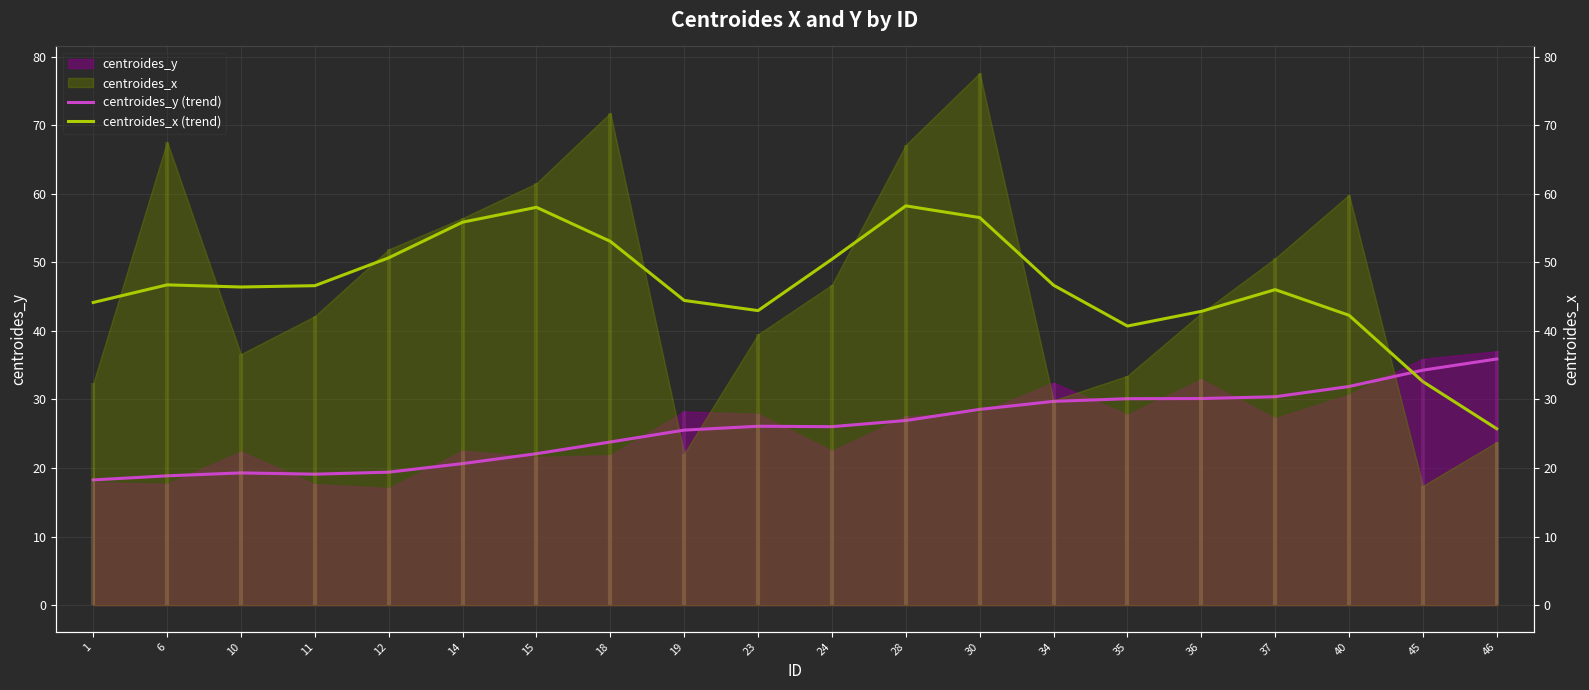

Between which two adjacent categories do centroides_y (trend) and centroides_x (trend) first intersect?

40 and 45